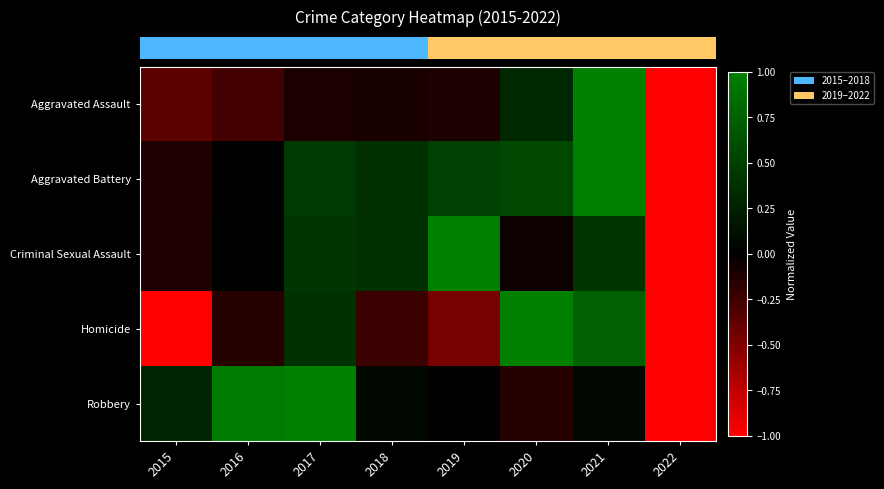

Reading left to right, extract all data points from this chart.

row_0: 2015=-0.4	2016=-0.3	2017=-0.1	2018=-0.1	2019=-0.1	2020=0.3	2021=1.0	2022=-1.0
row_1: 2015=-0.1	2016=0.0	2017=0.5	2018=0.4	2019=0.5	2020=0.6	2021=1.0	2022=-1.0
row_2: 2015=-0.1	2016=0.0	2017=0.4	2018=0.4	2019=1.0	2020=-0.1	2021=0.4	2022=-1.0
row_3: 2015=-1.0	2016=-0.2	2017=0.4	2018=-0.2	2019=-0.5	2020=1.0	2021=0.8	2022=-1.0
row_4: 2015=0.3	2016=1.0	2017=1.0	2018=0.1	2019=-0.0	2020=-0.2	2021=0.1	2022=-1.0